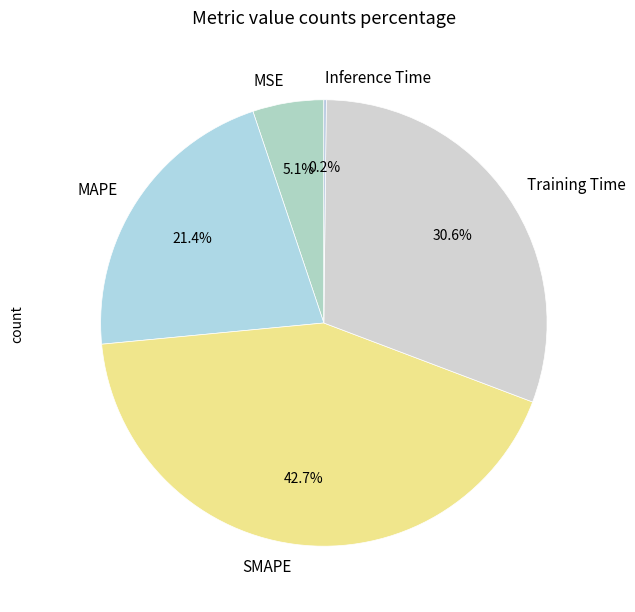

The SMAPE slice represents 57% of the pie. True or false?

False